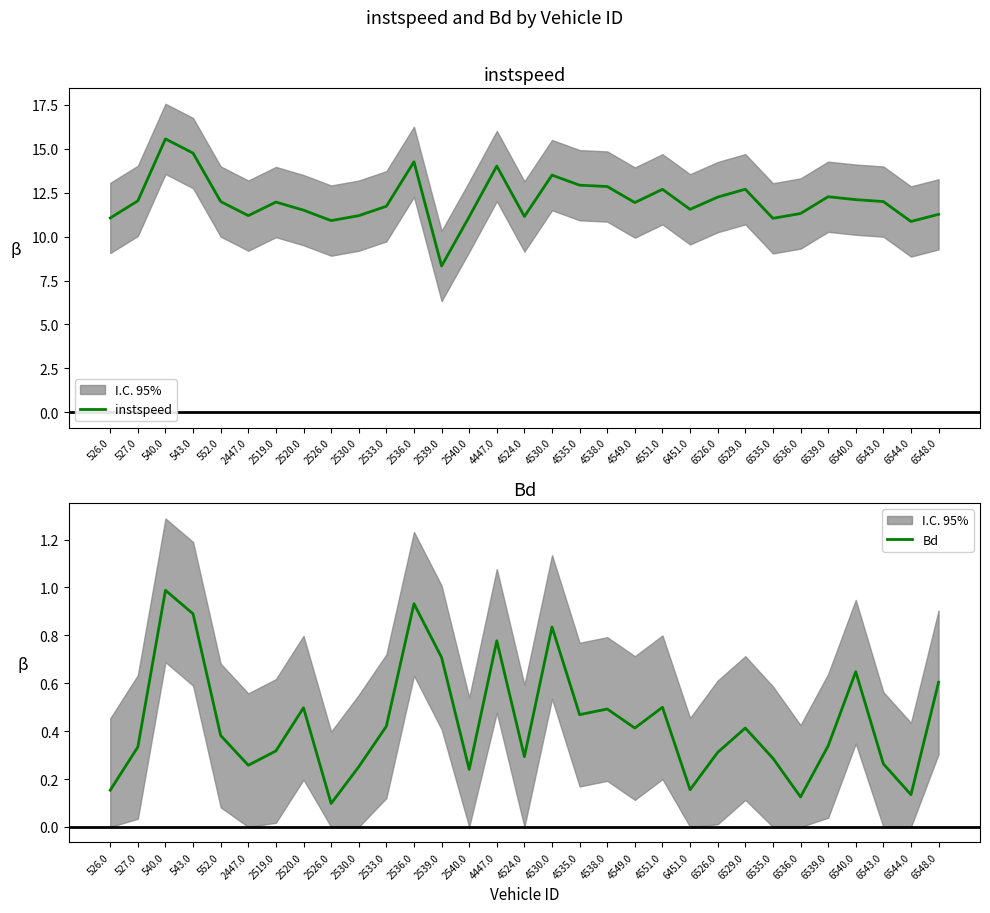

What is the sum of all instspeed values?

374.1